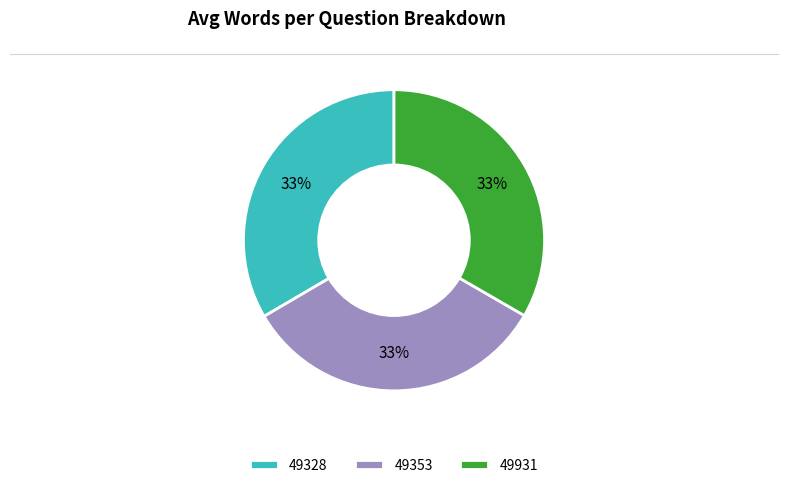

Count the number of slices in the pie.

3